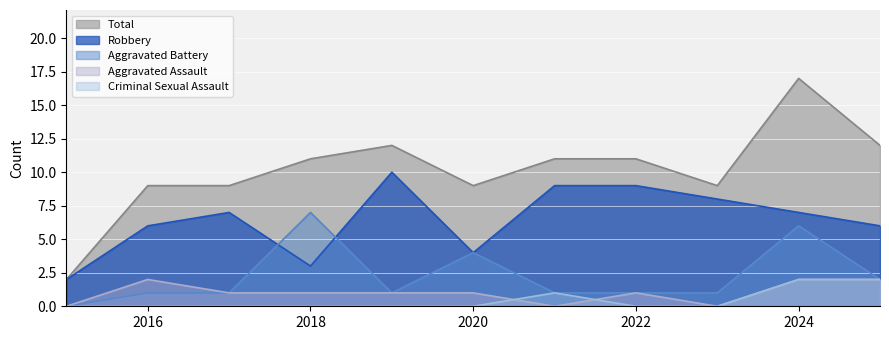

What is the total value across all series at 2017?

18